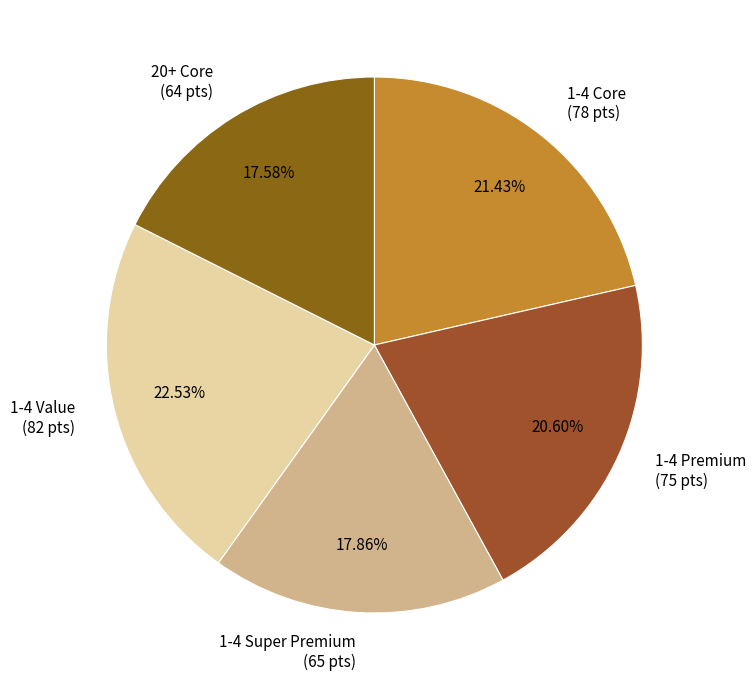

Is it true that 1-4 Core is 12% of the pie?

False